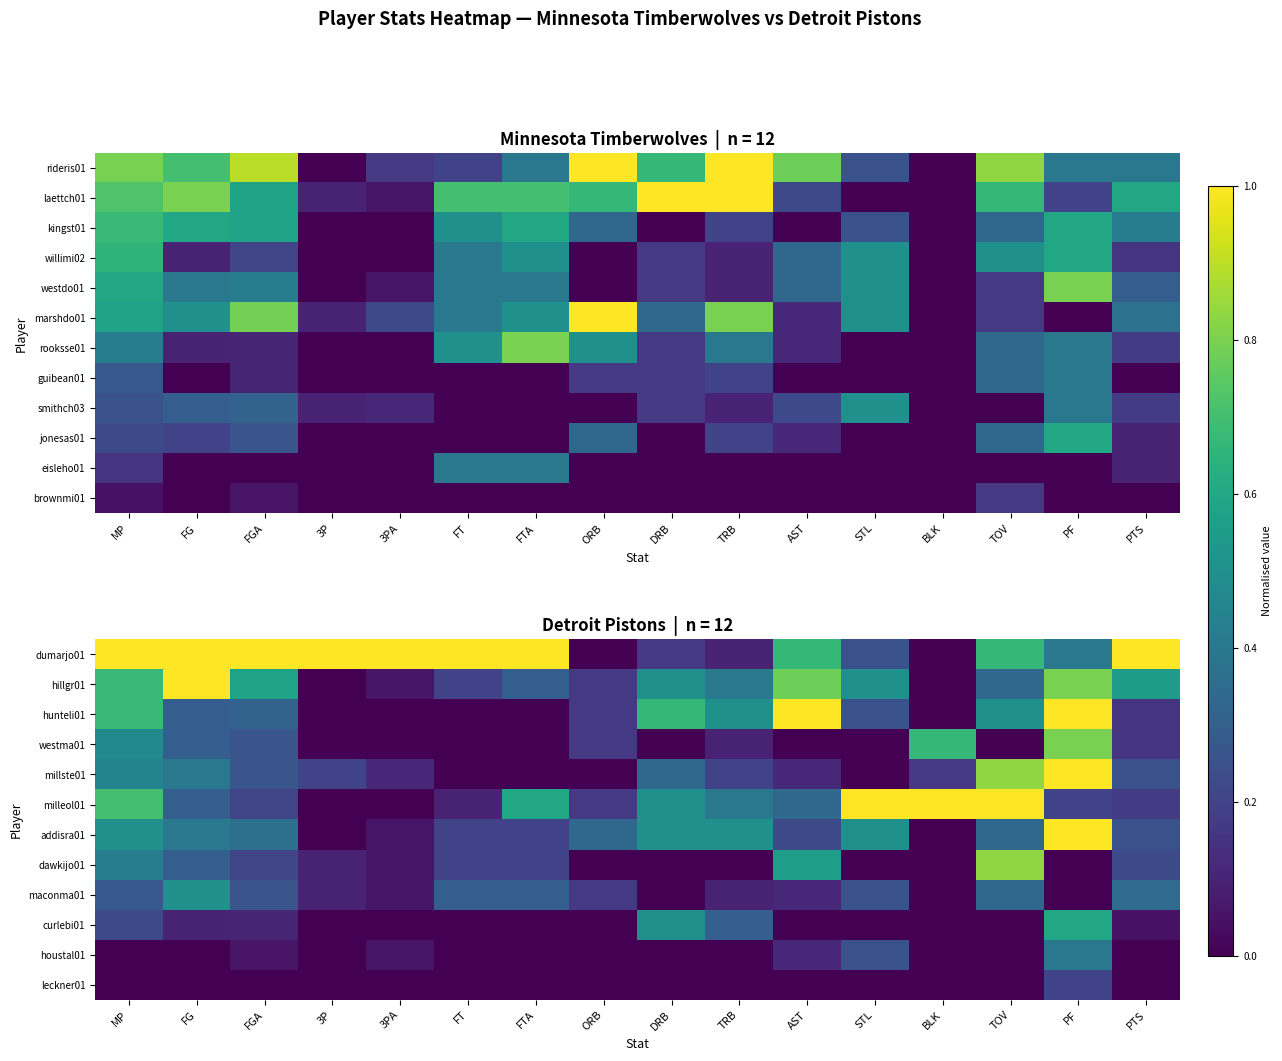

Is it true that hillgr01 equals 0.0 at BLK?

True